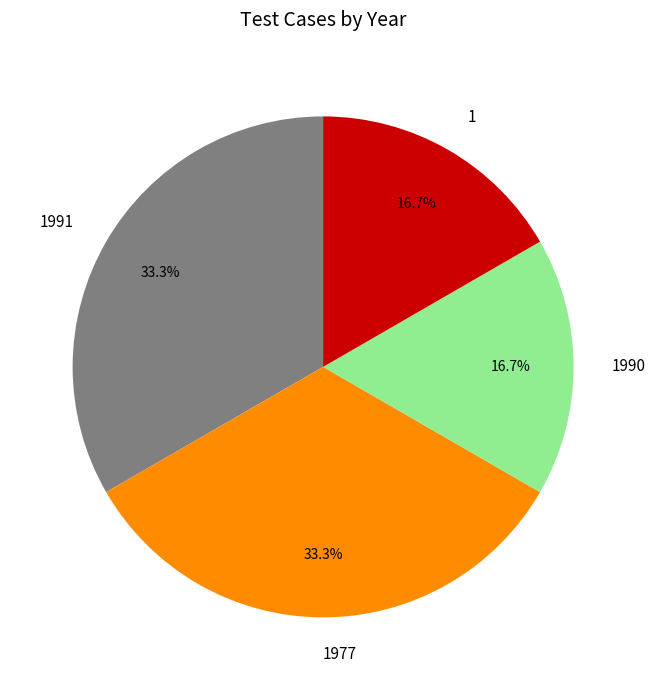

What portion of the pie excludes 1977?

66.7%